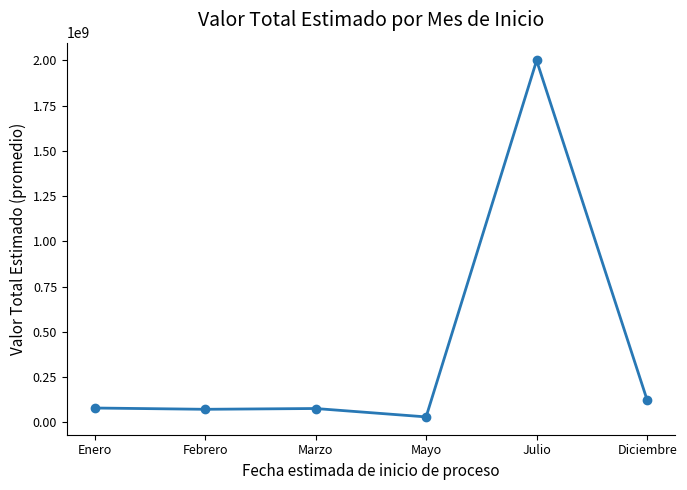

Does the chart display data point markers on the line(s)?

Yes